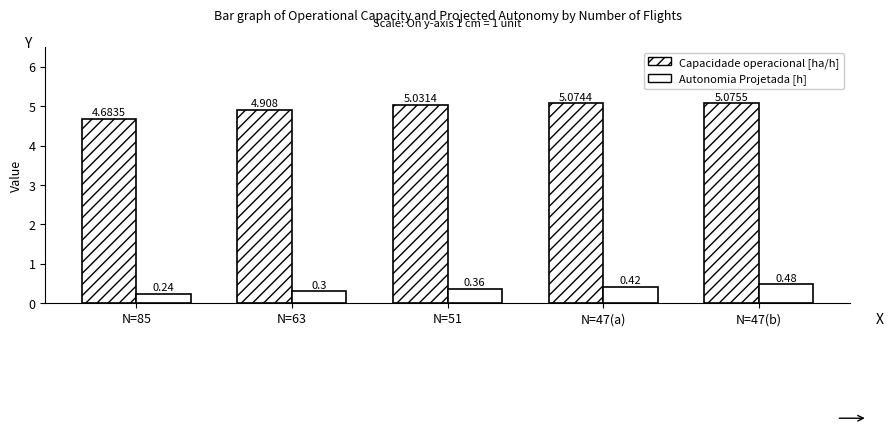

What is the value of the Capacidade operacional [ha/h] bar at the 4th from the left?

5.1